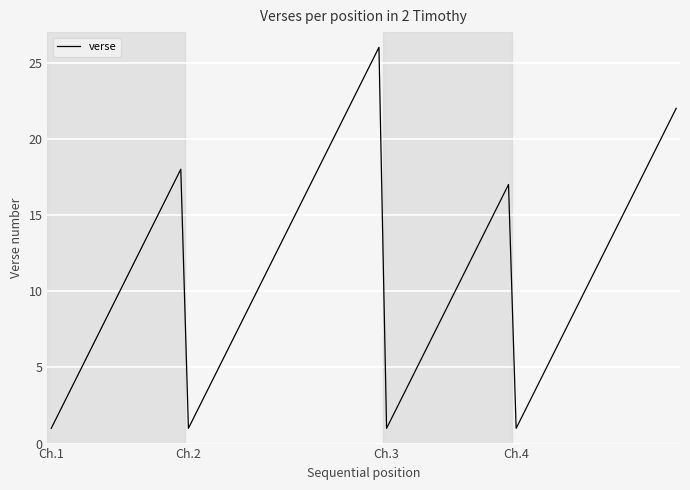

What is the maximum value shown in the chart?

26